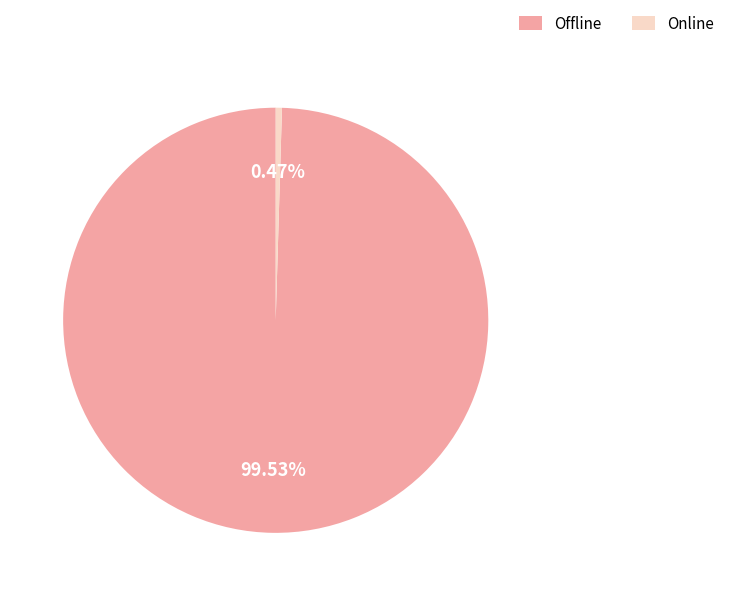

True or false: Offline accounts for 89% of the total.

False